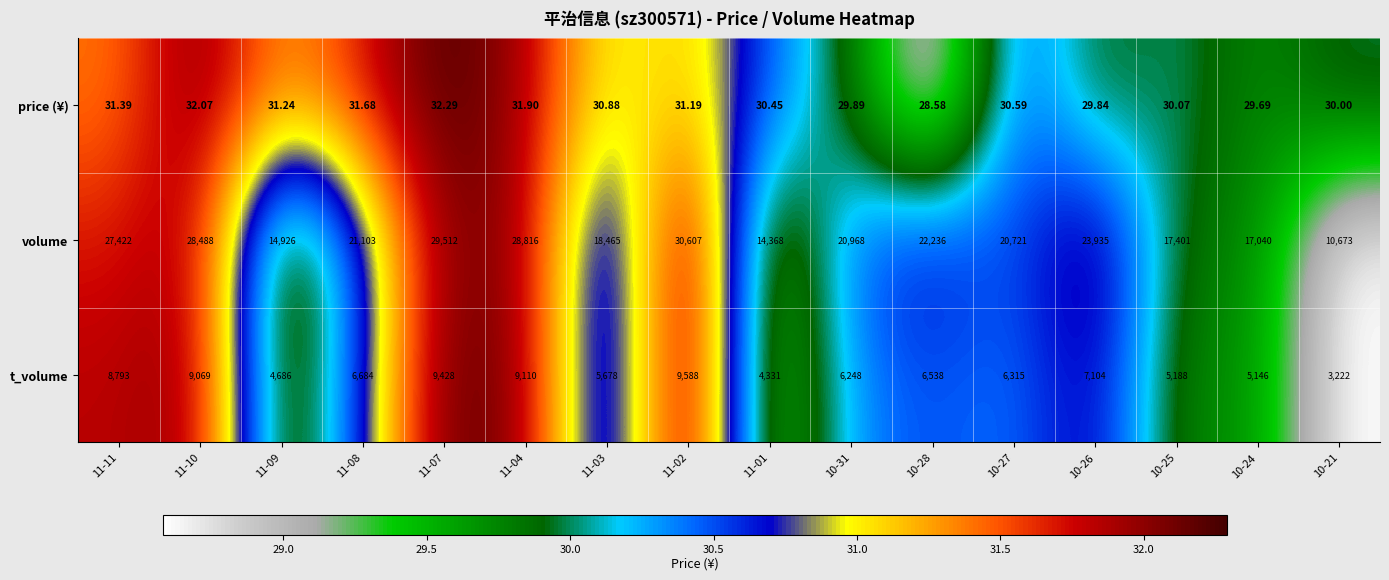

Which series has the largest total across all categories?

volume